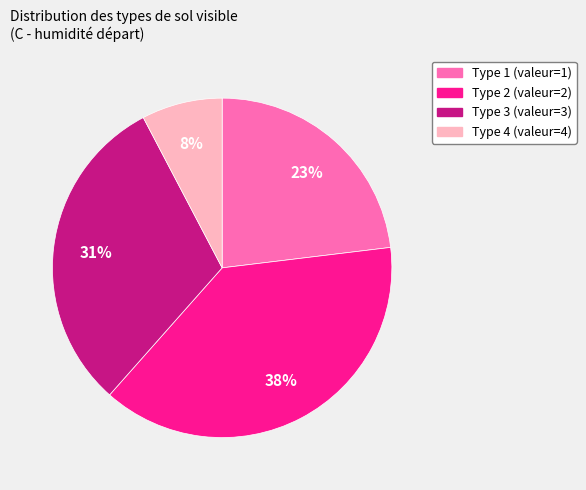

To the nearest percent, what is the average slice percentage?

25%